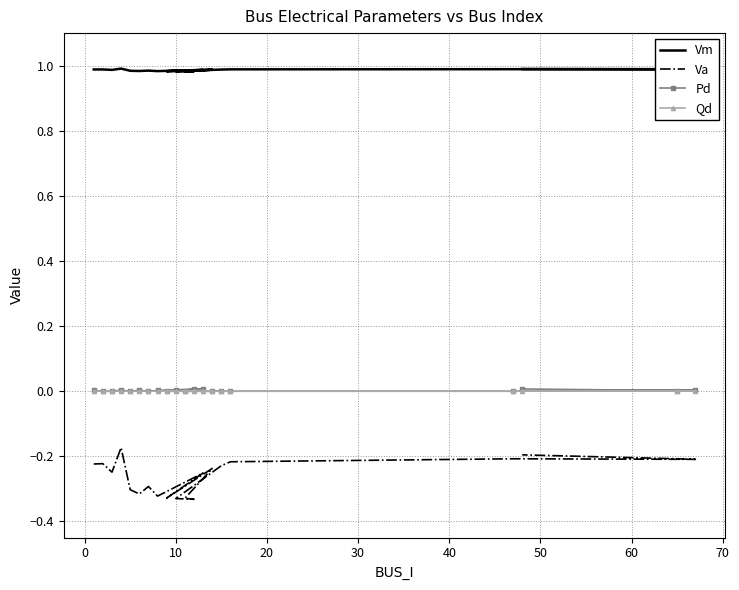

What are all the series names shown in the legend?

Vm, Va, Pd, Qd